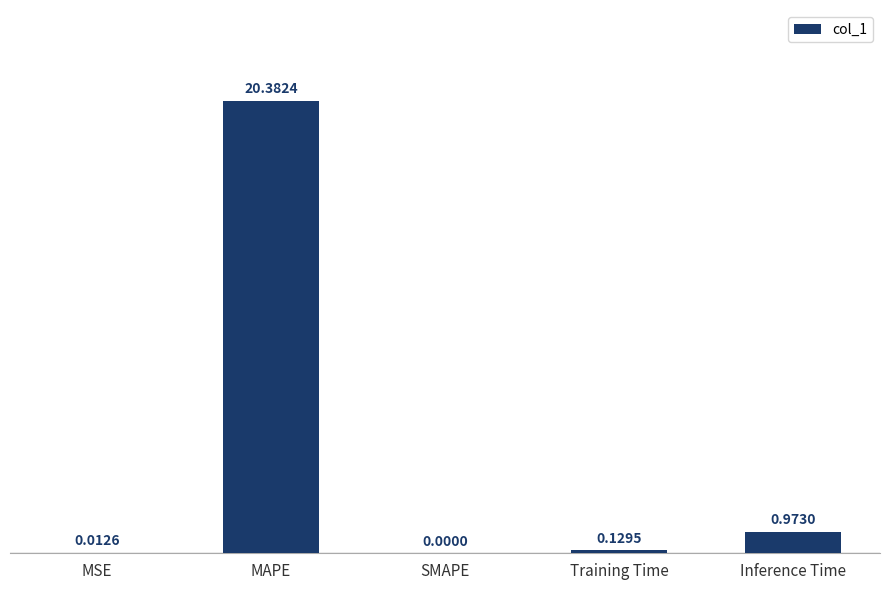

Where is the data nearest to the value 10?

Inference Time